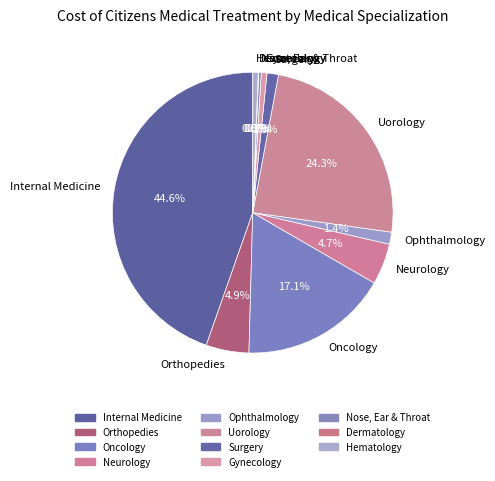

To the nearest percent, what is the average slice percentage?

9%